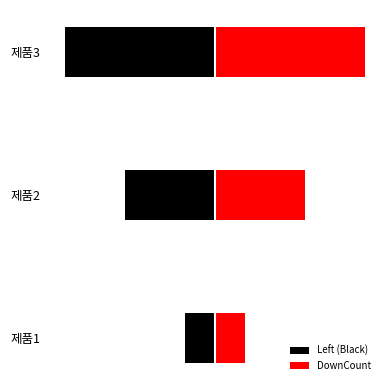

Is it true that Left (Black) equals -3 at 제품3?

False